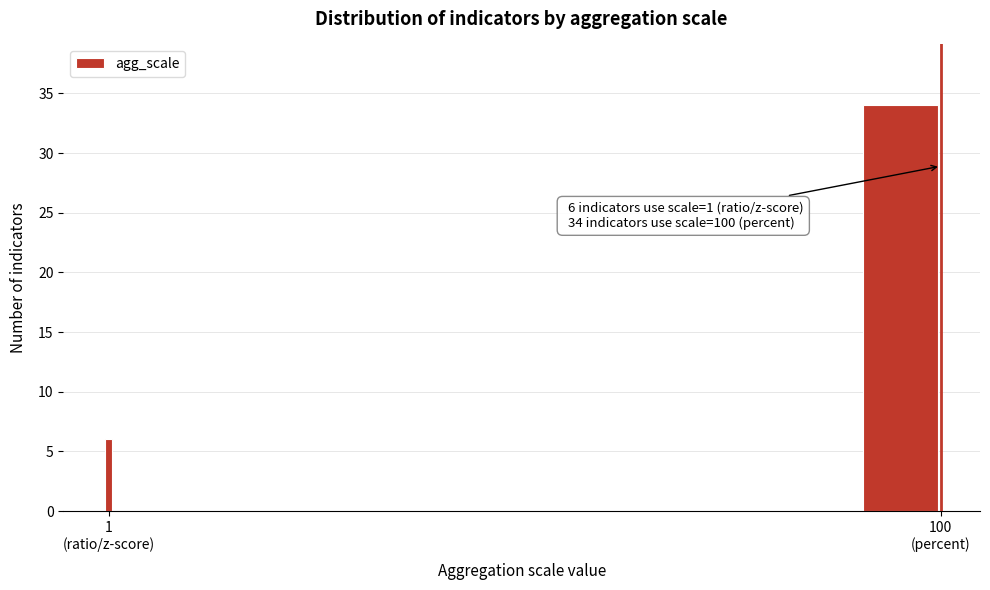

What is the value of the 1st bar from the left?

6